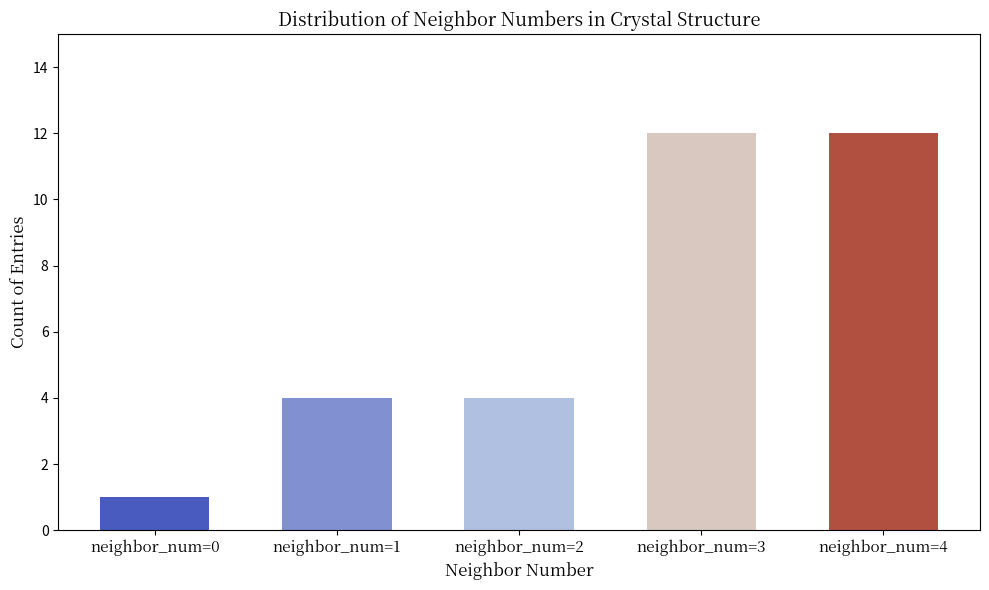

Count the number of data series in this chart.

1